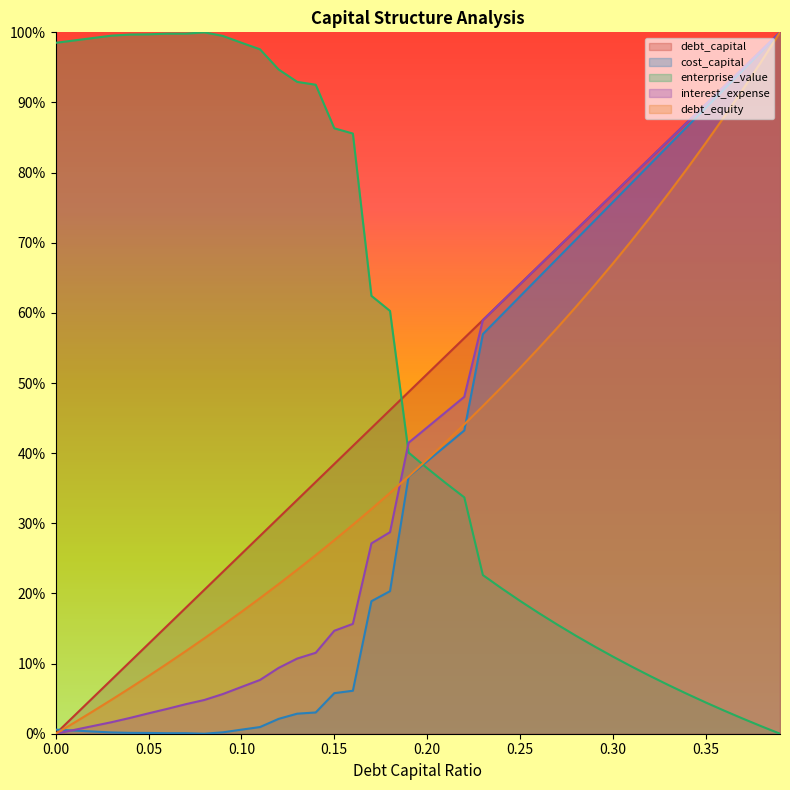

Which series has the largest range (max minus min)?

debt_capital